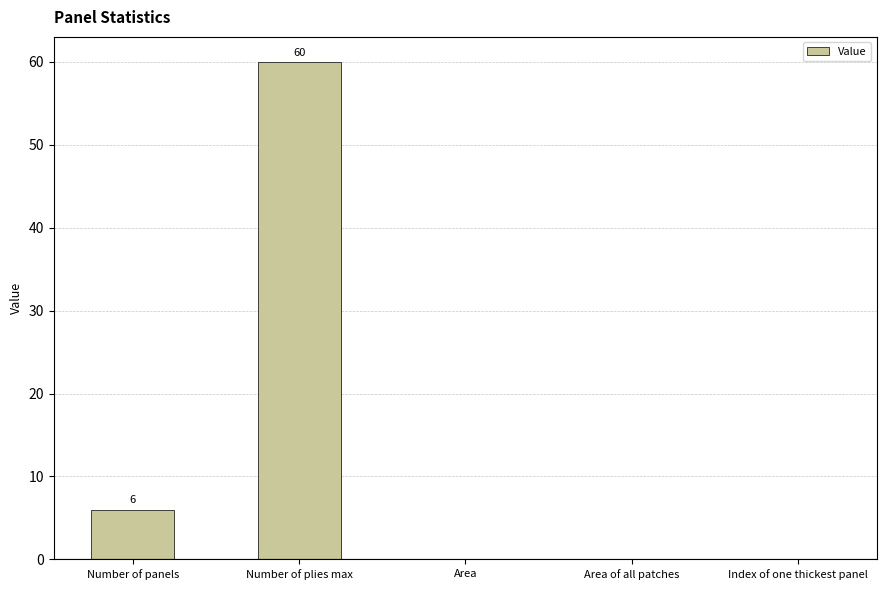

Between Area and Number of panels, which is larger?

Number of panels